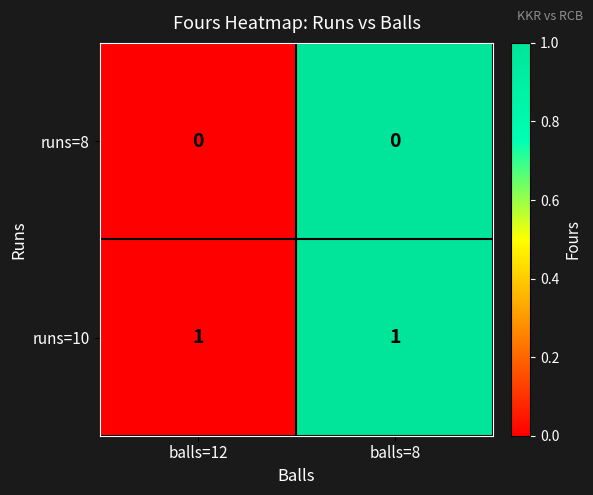

Rank the series at balls=12 from lowest to highest value.

runs=8, runs=10